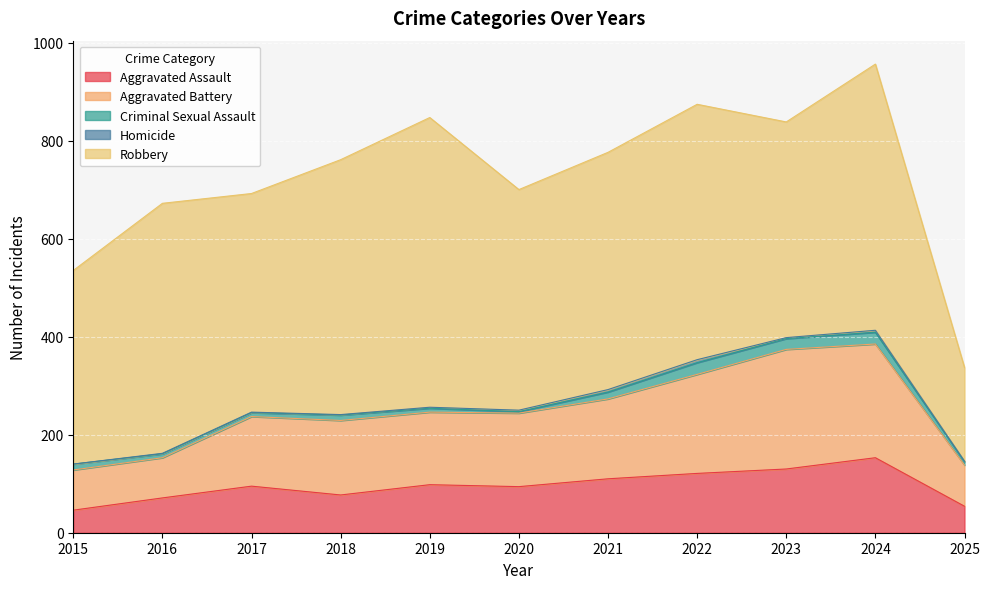

List the labels in order of Robbery value, largest first.

2019, 2024, 2022, 2018, 2016, 2021, 2020, 2017, 2023, 2015, 2025